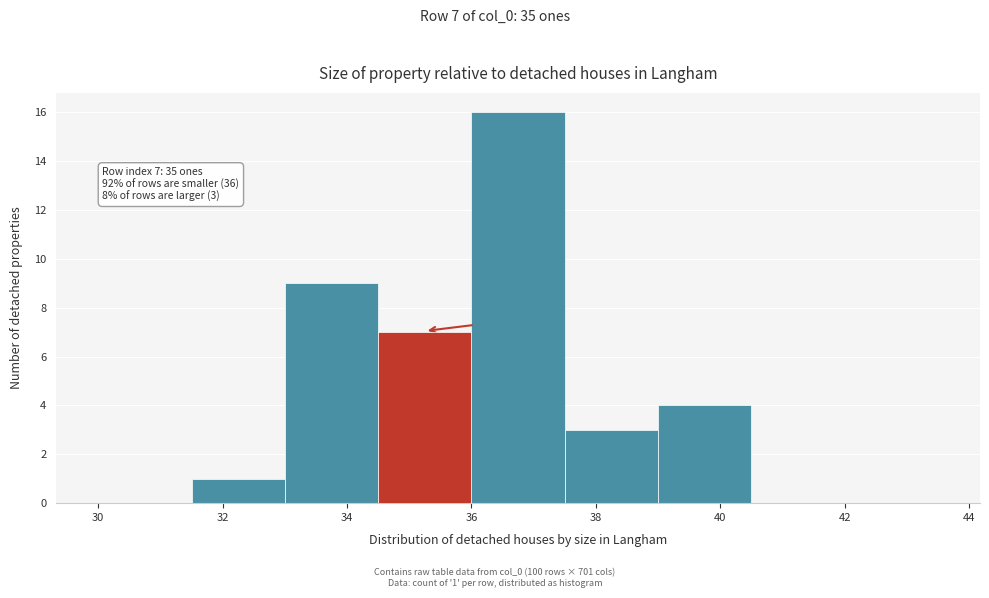

Which range on the x-axis has the tallest bar?

36.0 to 37.5